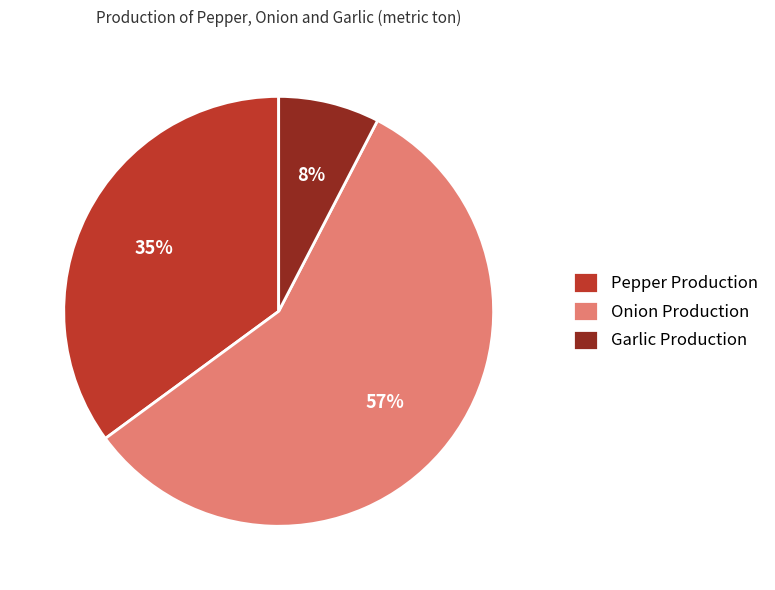

Is it true that Onion Production is 57% of the pie?

True